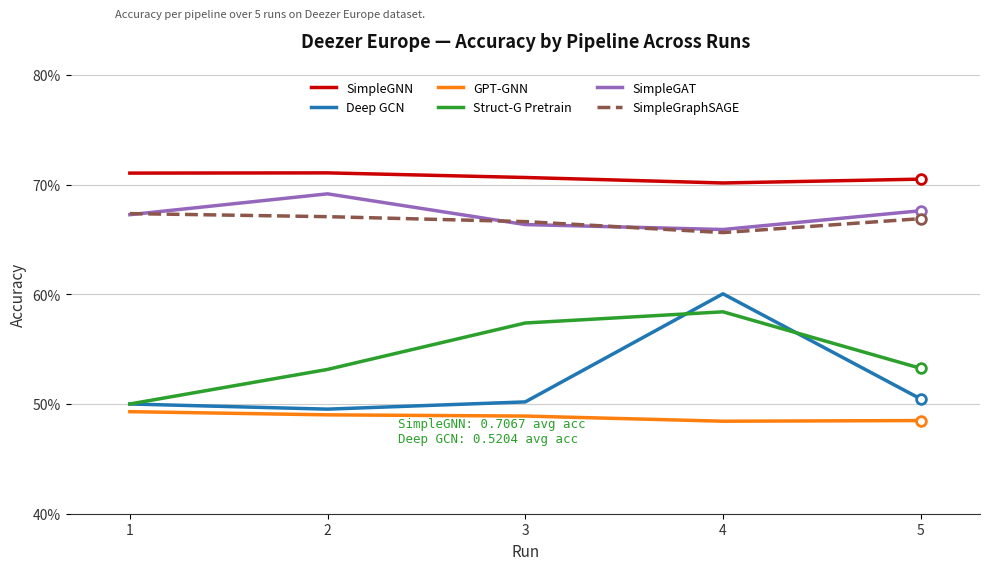

At which category is the sum across all series the highest?

4